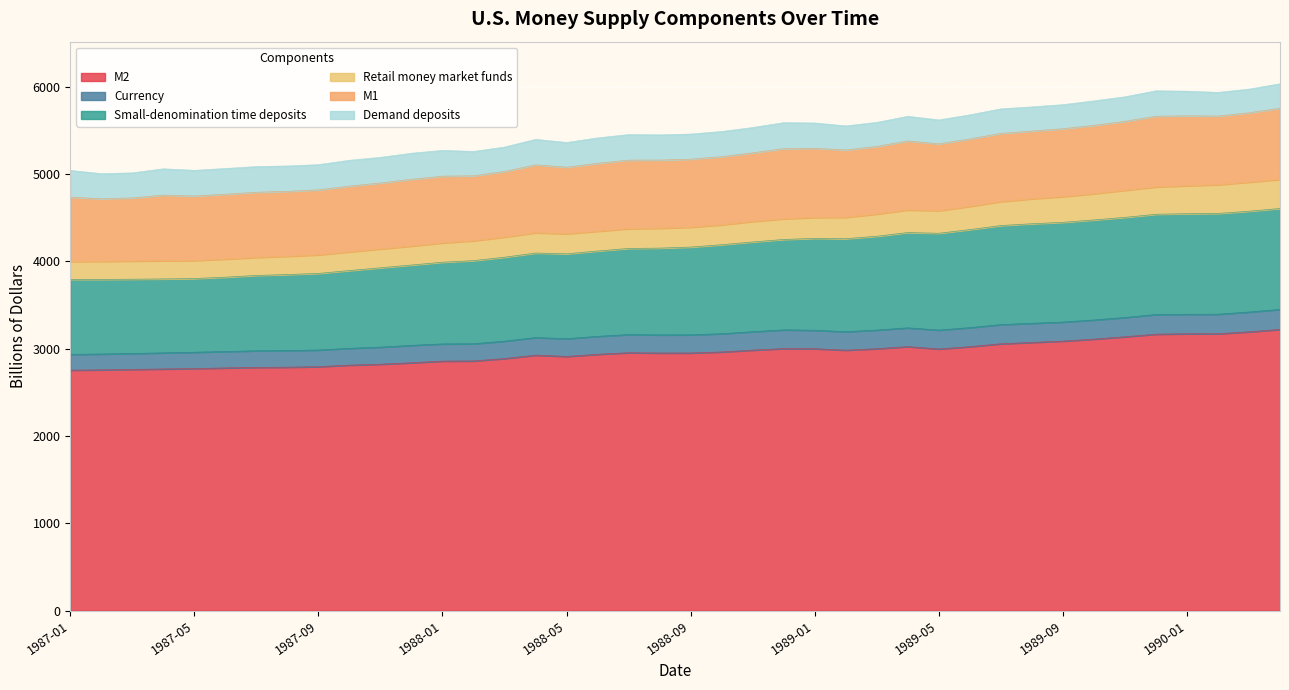

What is the total value across all series at 1989-01?

5584.3